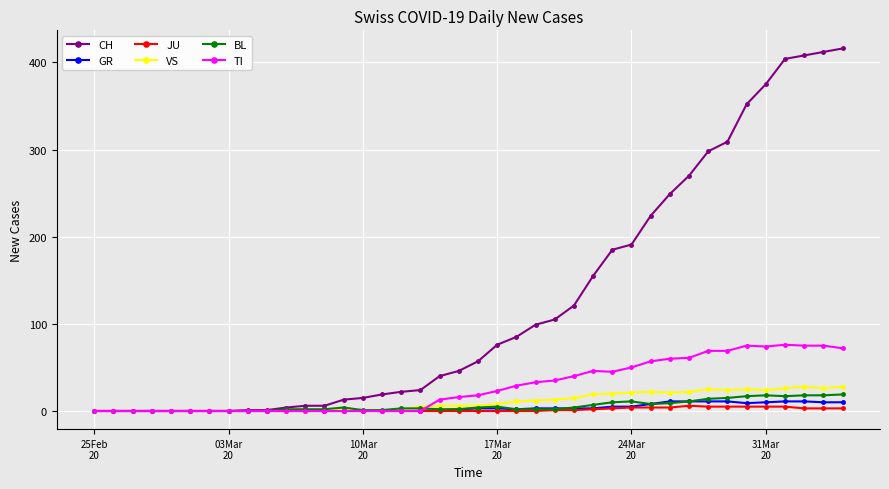

Which series has the largest total across all categories?

CH